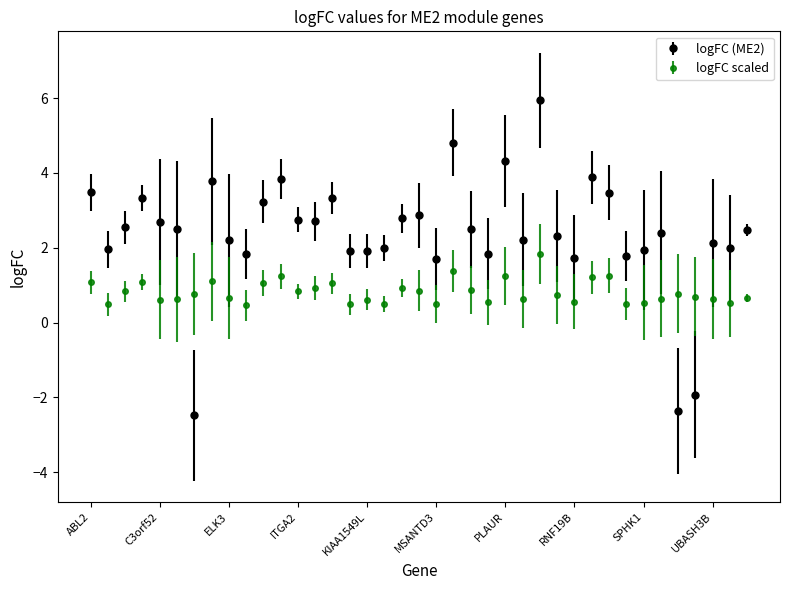

Which series has the largest range (max minus min)?

logFC (ME2)